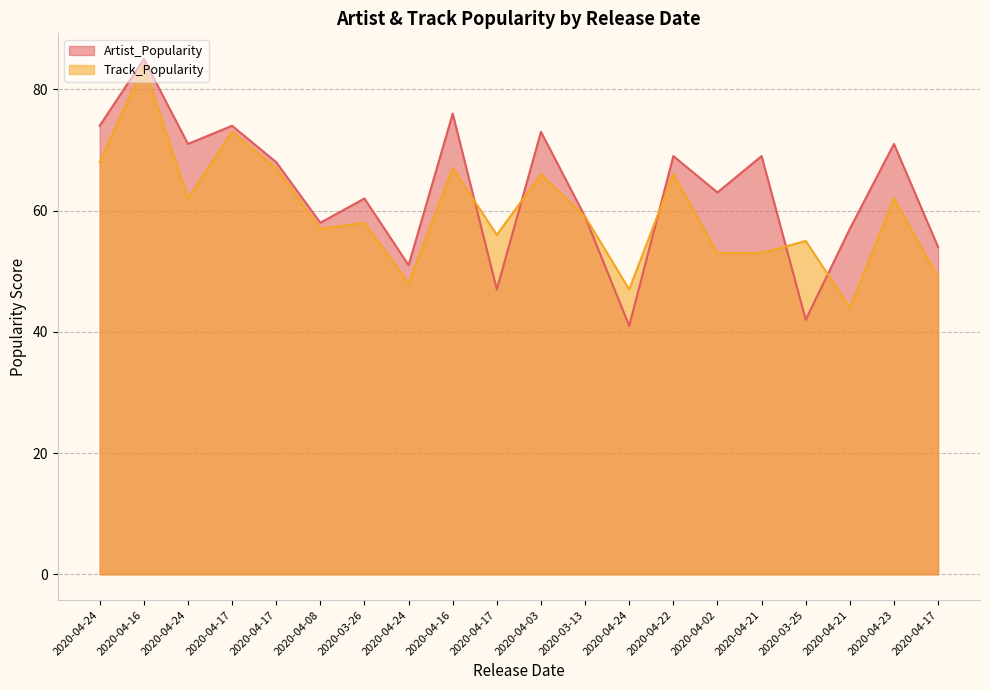

Reading left to right, what are all the values shown in this chart?

Artist_Popularity: 2020-04-24=74	2020-04-16=85	2020-04-24=71	2020-04-17=74	2020-04-17=68	2020-04-08=58	2020-03-26=62	2020-04-24=51	2020-04-16=76	2020-04-17=47	2020-04-03=73	2020-03-13=59	2020-04-24=41	2020-04-22=69	2020-04-02=63	2020-04-21=69	2020-03-25=42	2020-04-21=57	2020-04-23=71	2020-04-17=54
Track_Popularity: 2020-04-24=68	2020-04-16=84	2020-04-24=62	2020-04-17=73	2020-04-17=67	2020-04-08=57	2020-03-26=58	2020-04-24=48	2020-04-16=67	2020-04-17=56	2020-04-03=66	2020-03-13=59	2020-04-24=47	2020-04-22=66	2020-04-02=53	2020-04-21=53	2020-03-25=55	2020-04-21=44	2020-04-23=62	2020-04-17=49